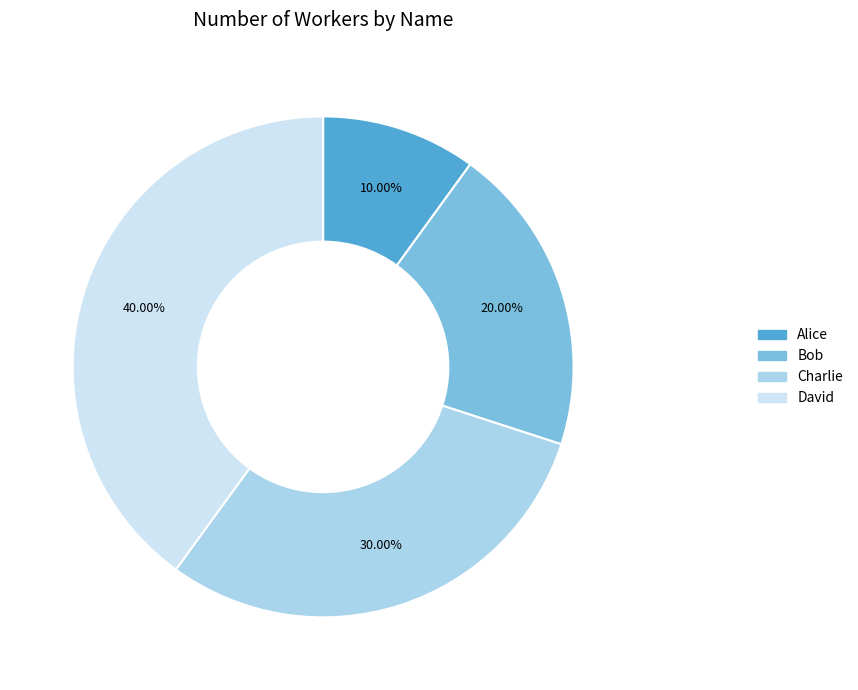

What portion of the pie excludes Alice?

90.0%